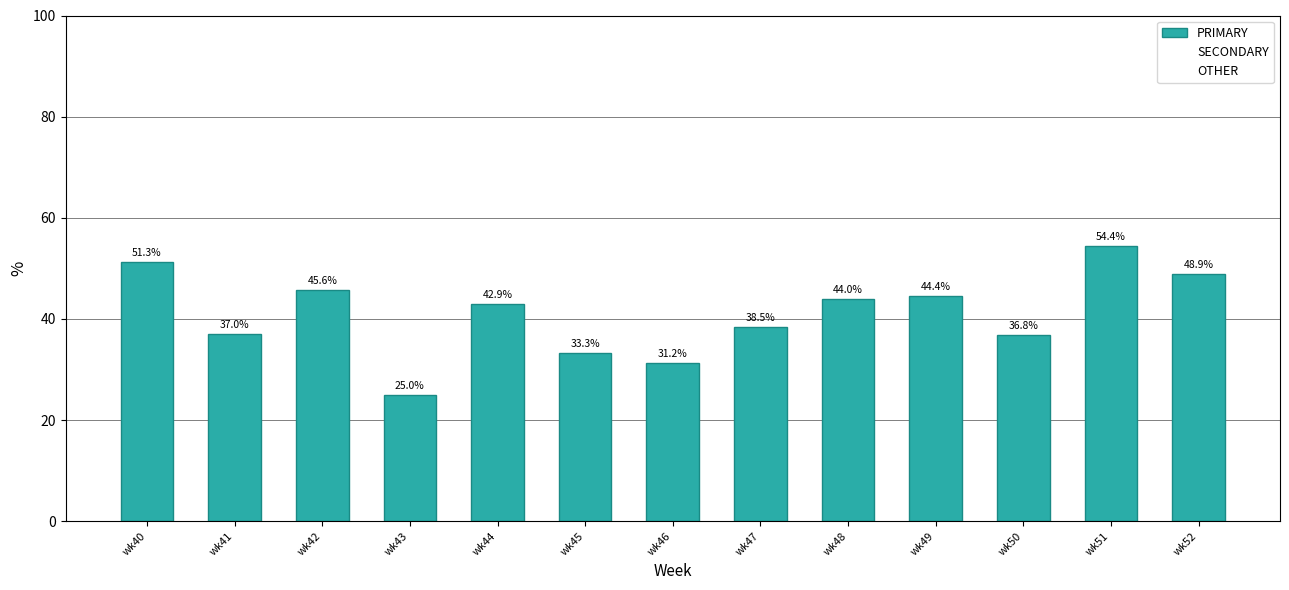

Where is the data nearest to the value 39?

wk47